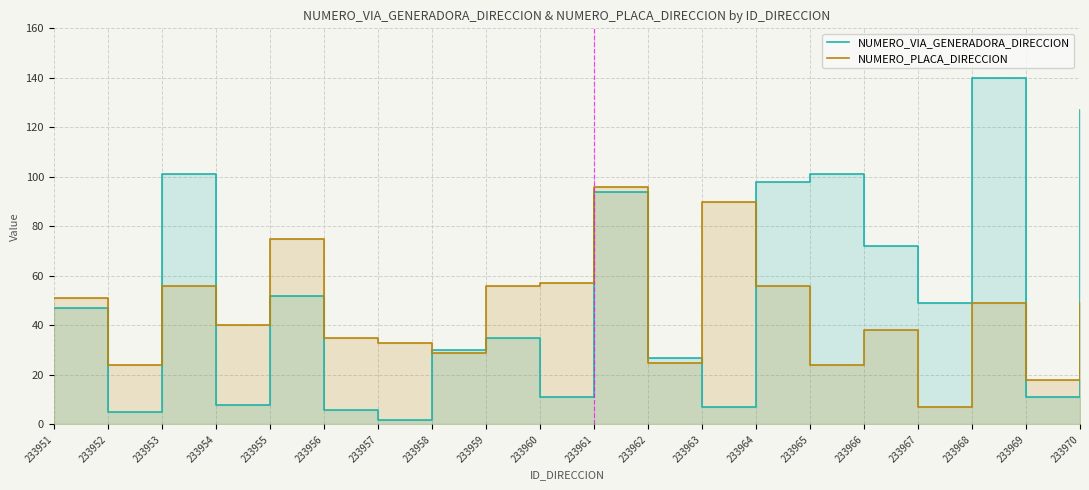

Reading left to right, extract all data points from this chart.

NUMERO_VIA_GENERADORA_DIRECCION: 233951=47	233952=5	233953=101	233954=8	233955=52	233956=6	233957=2	233958=30	233959=35	233960=11	233961=94	233962=27	233963=7	233964=98	233965=101	233966=72	233967=49	233968=140	233969=11	233970=127
NUMERO_PLACA_DIRECCION: 233951=51	233952=24	233953=56	233954=40	233955=75	233956=35	233957=33	233958=29	233959=56	233960=57	233961=96	233962=25	233963=90	233964=56	233965=24	233966=38	233967=7	233968=49	233969=18	233970=49